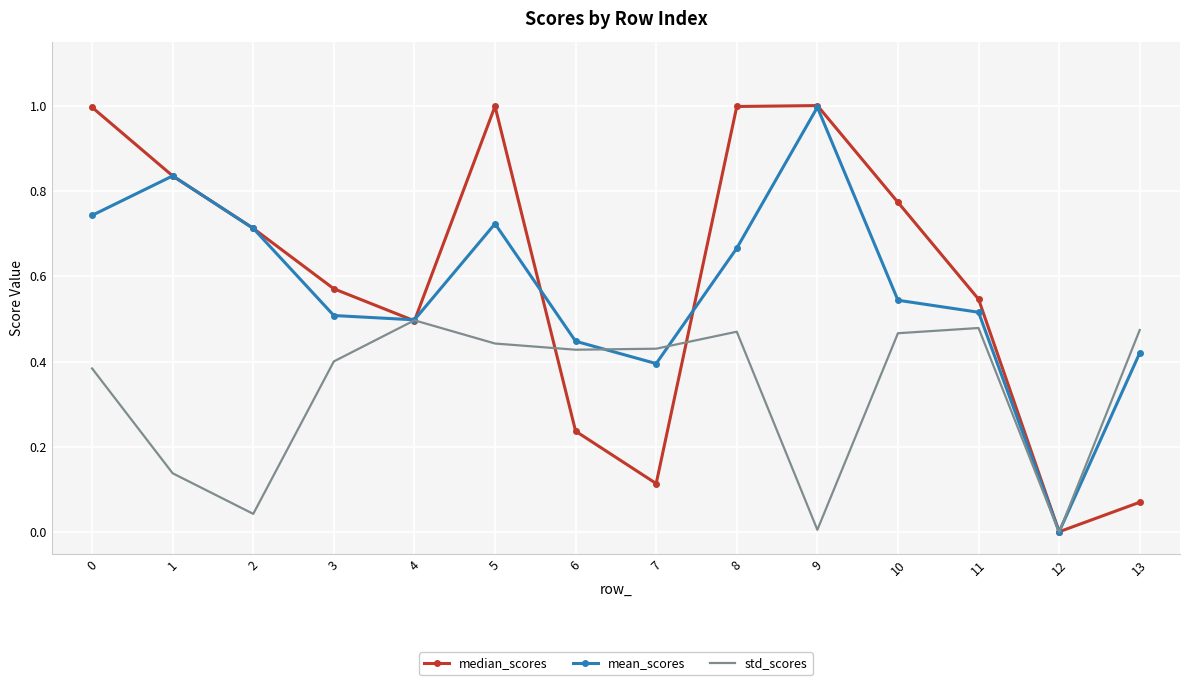

Rank the series at 8 from highest to lowest value.

median_scores, mean_scores, std_scores